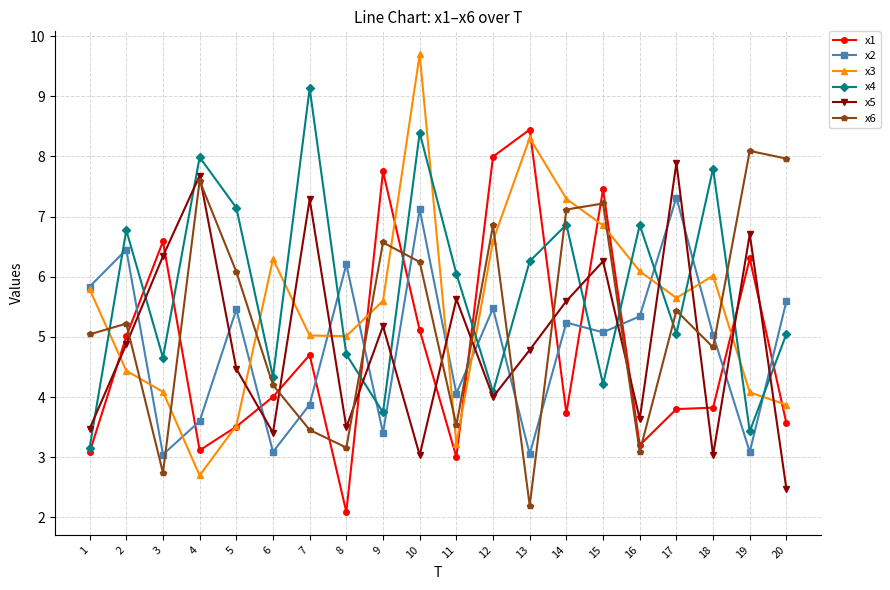

Which series has the widest spread of values?

x3